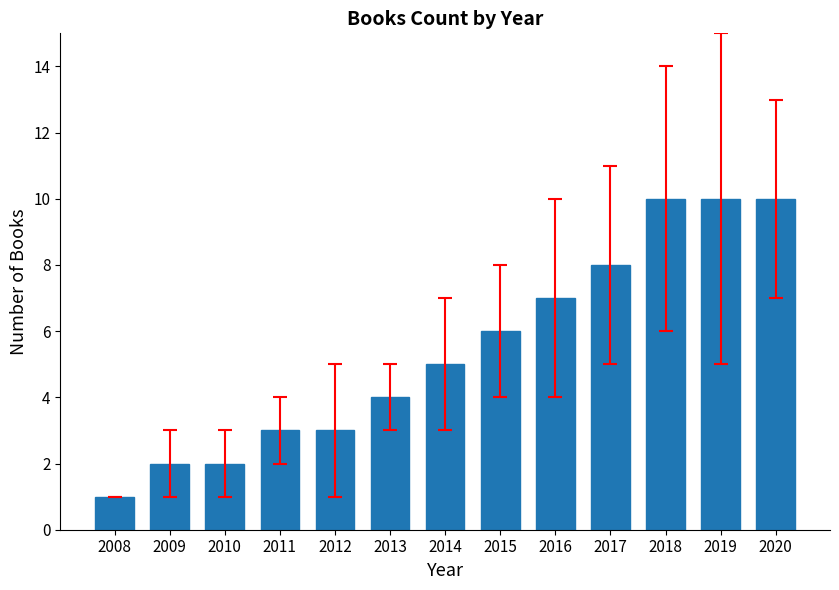

Does the chart contain any negative values?

No